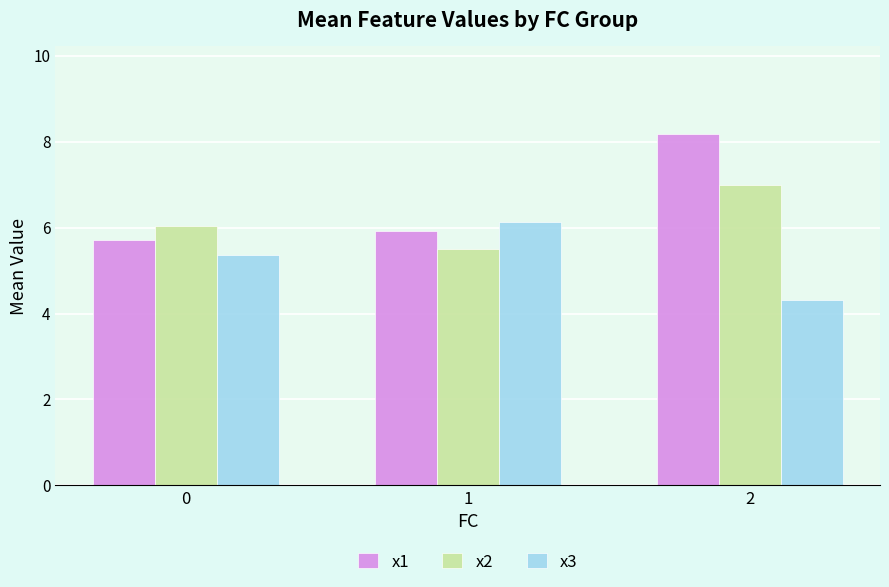

The x3 series shows 4.3 at 2. True or false?

True